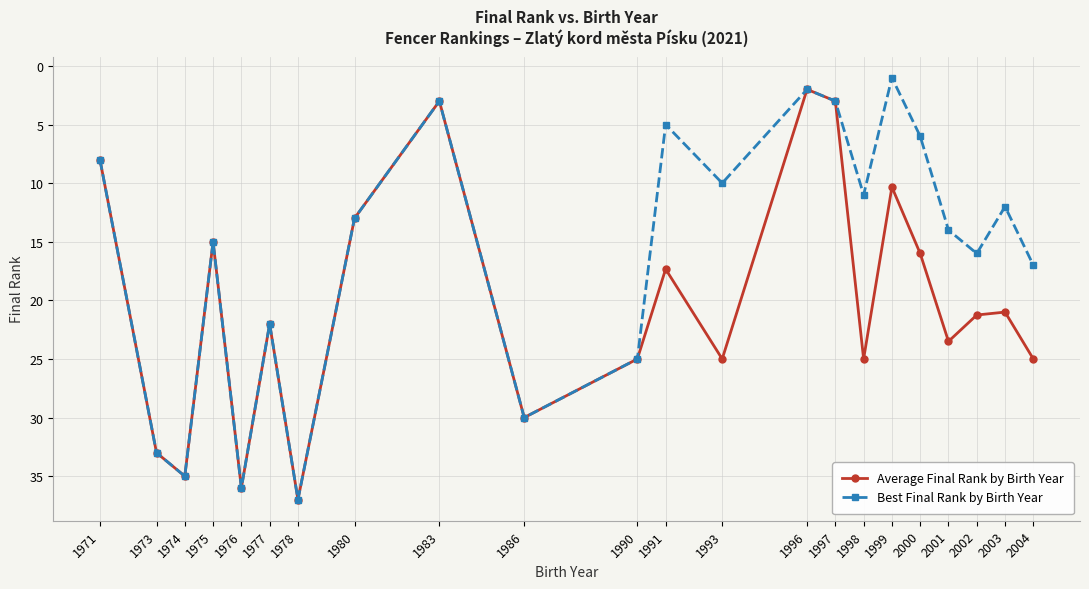

What is the approximate value of Best Final Rank by Birth Year at 1999?

1.0